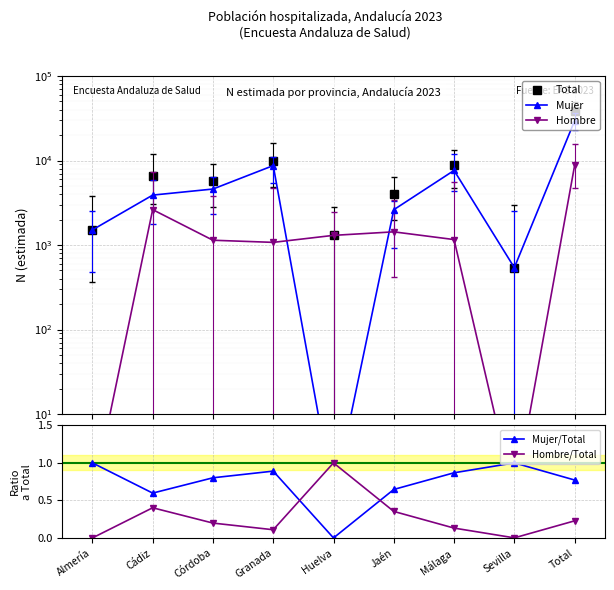

At which category is the sum across all series the highest?

Total